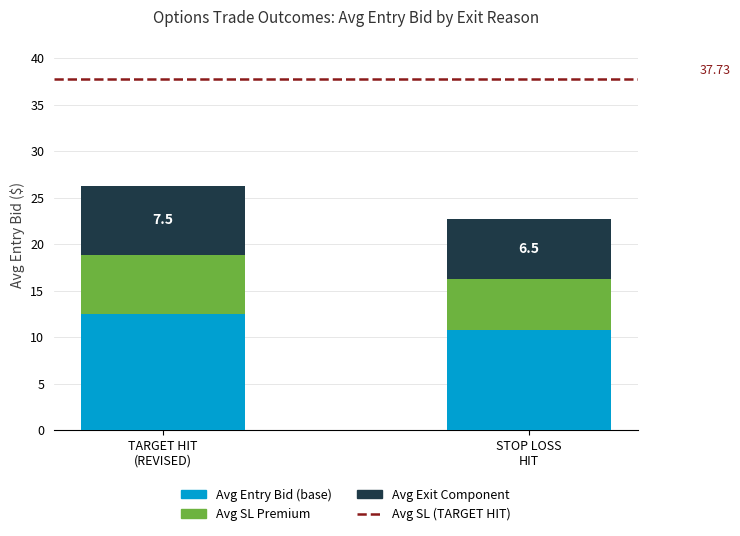

What is the average value of the Avg Entry Bid (base) series?

11.7